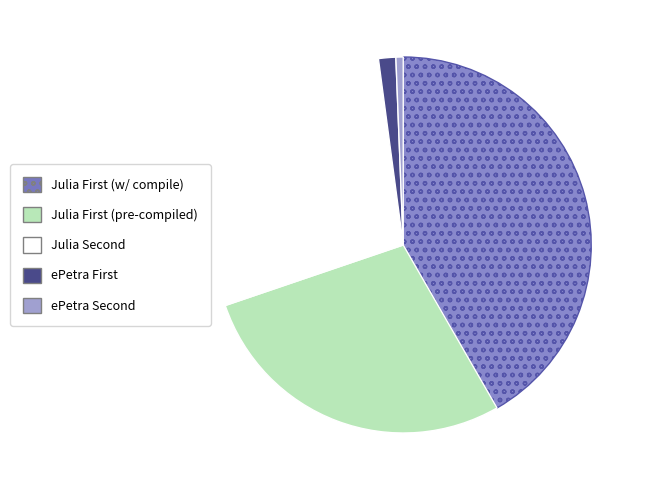

How many segments does this pie chart have?

5